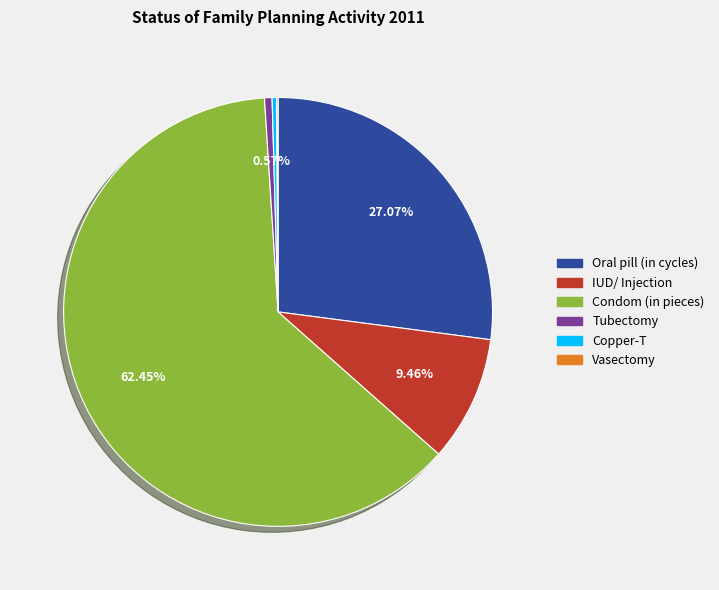

Combined, do Tubectomy and Copper-T account for over 50%?

No